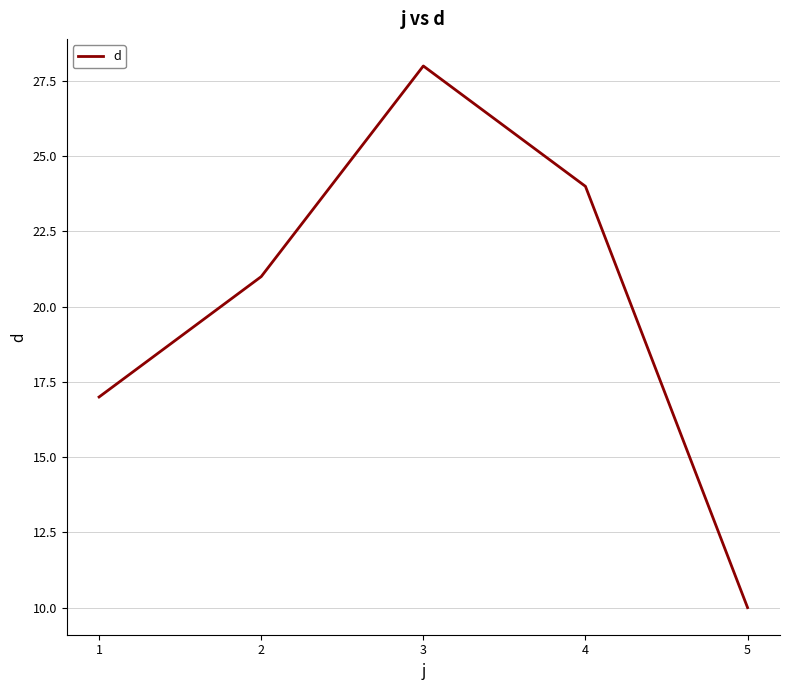

List the labels in order of value, smallest first.

5, 1, 2, 4, 3